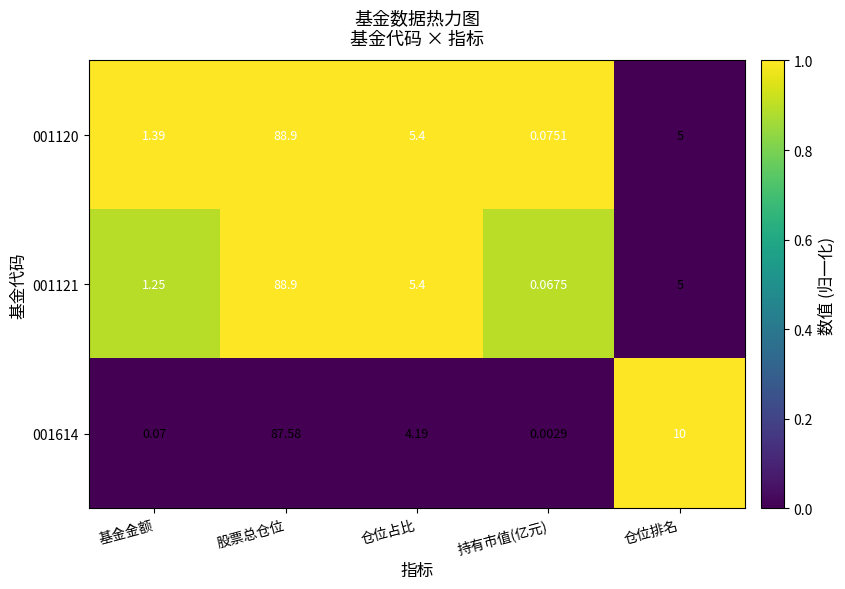

What is the sum of all 001121 values?

3.8